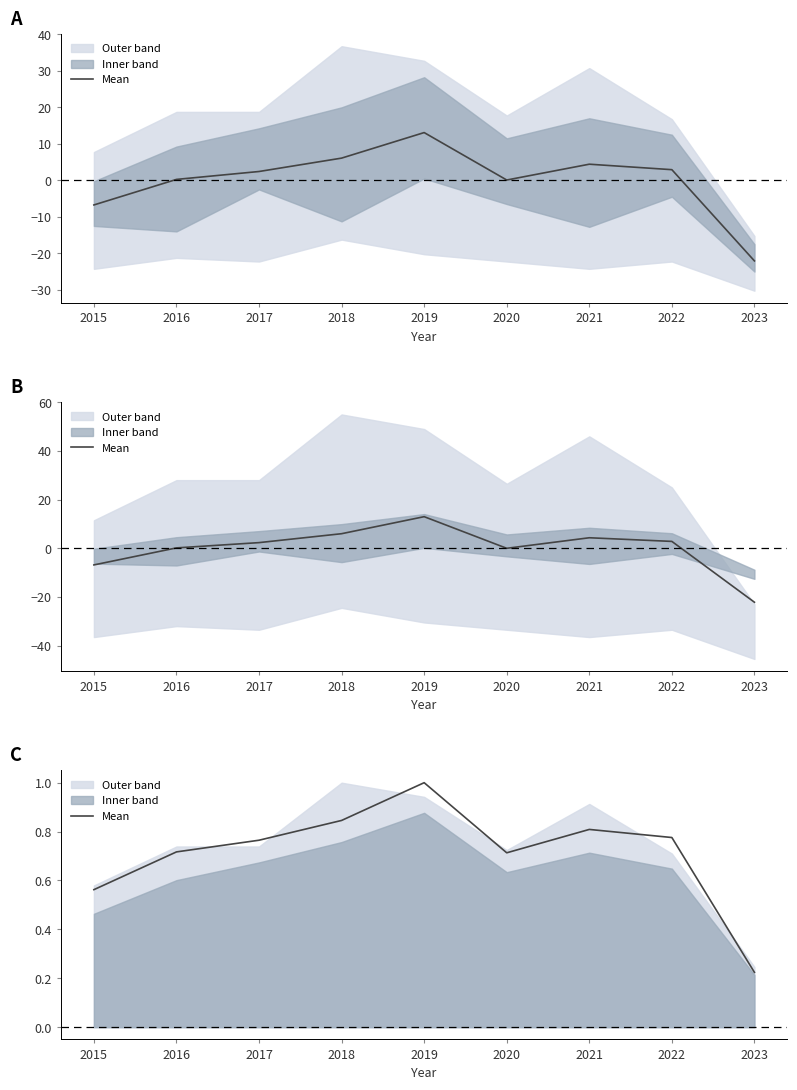

How many data points does each series have?

9